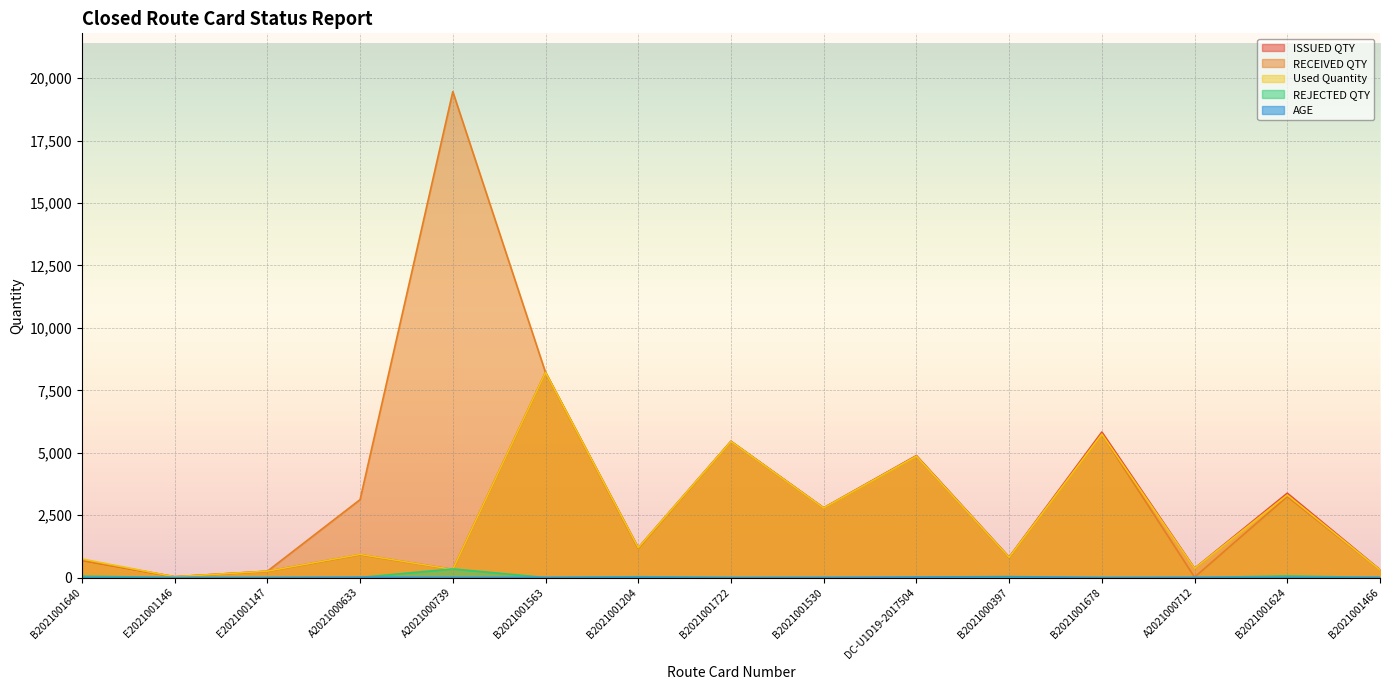

At which label is Used Quantity closest to 4123?

DC-U1D19-2017504